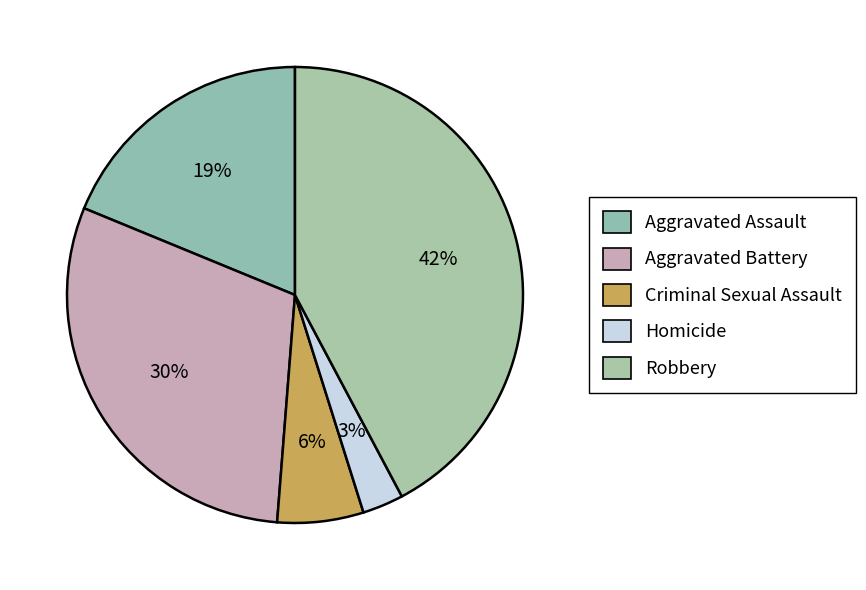

Is Homicide the majority of the pie?

No